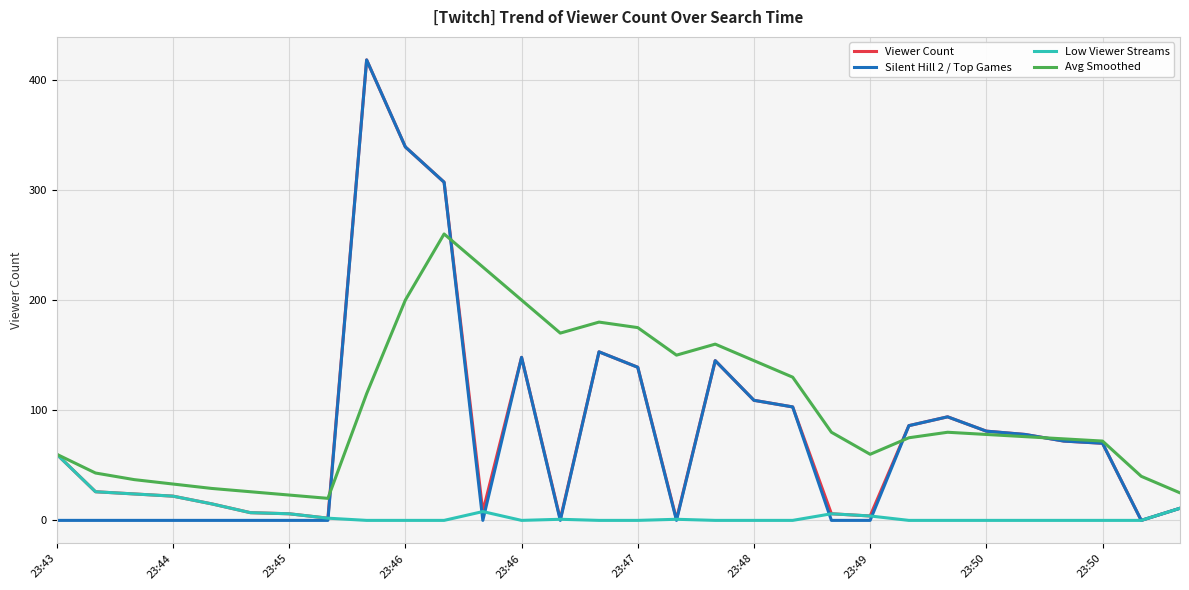

What is the maximum value shown in the chart?

418